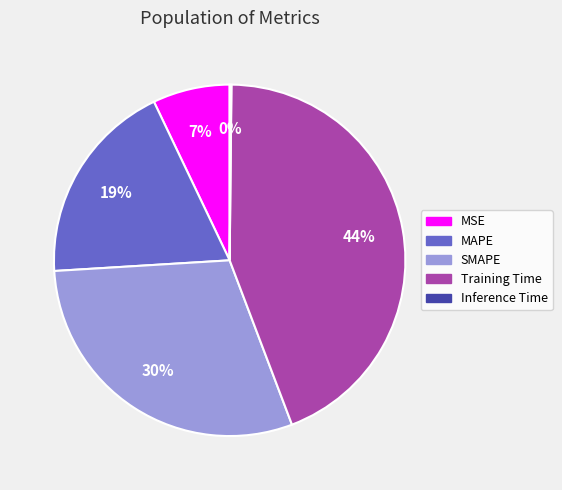

Does SMAPE account for over 50% of the chart?

No